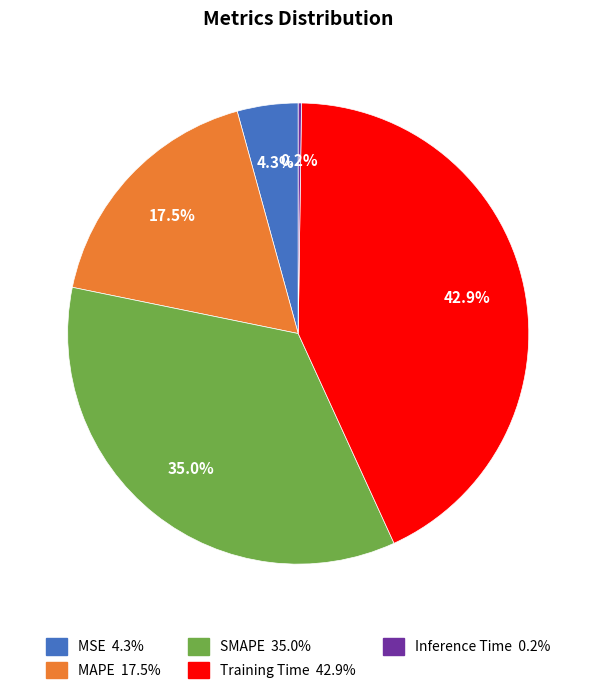

Is there any slice that represents more than half of the pie?

No